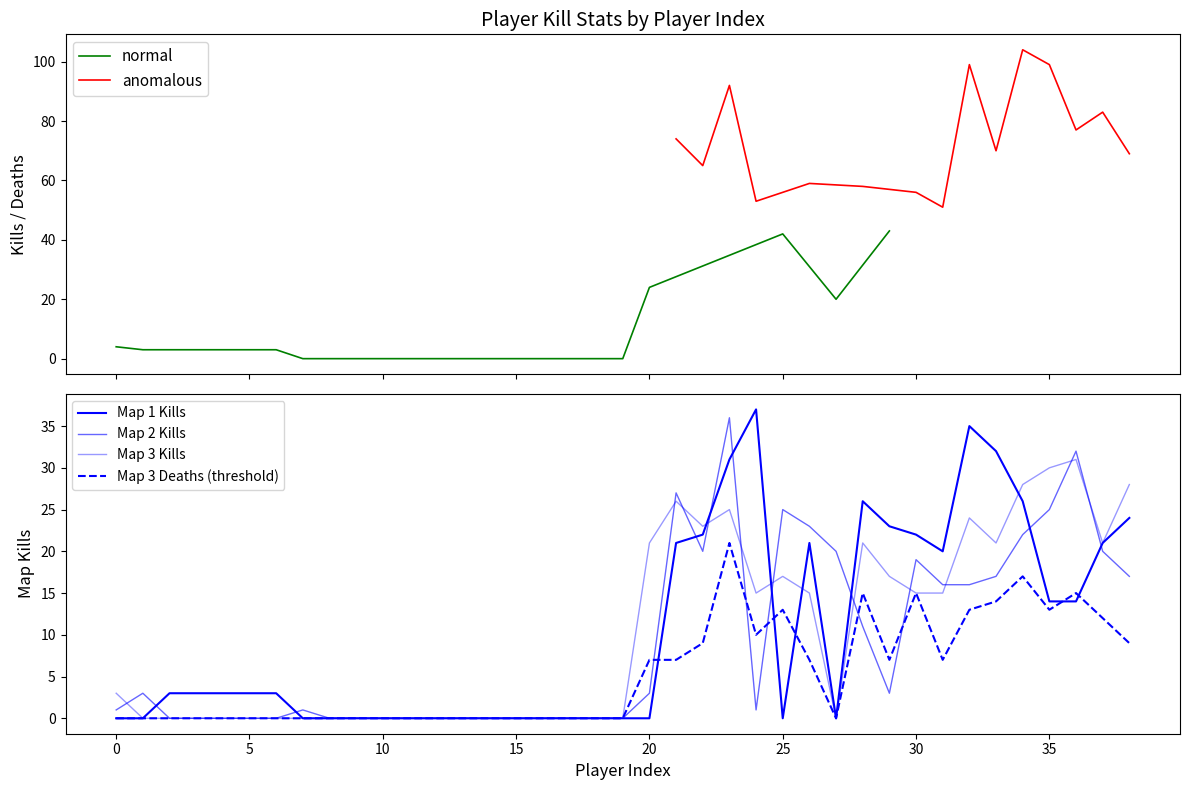

Does the chart display data point markers on the line(s)?

No